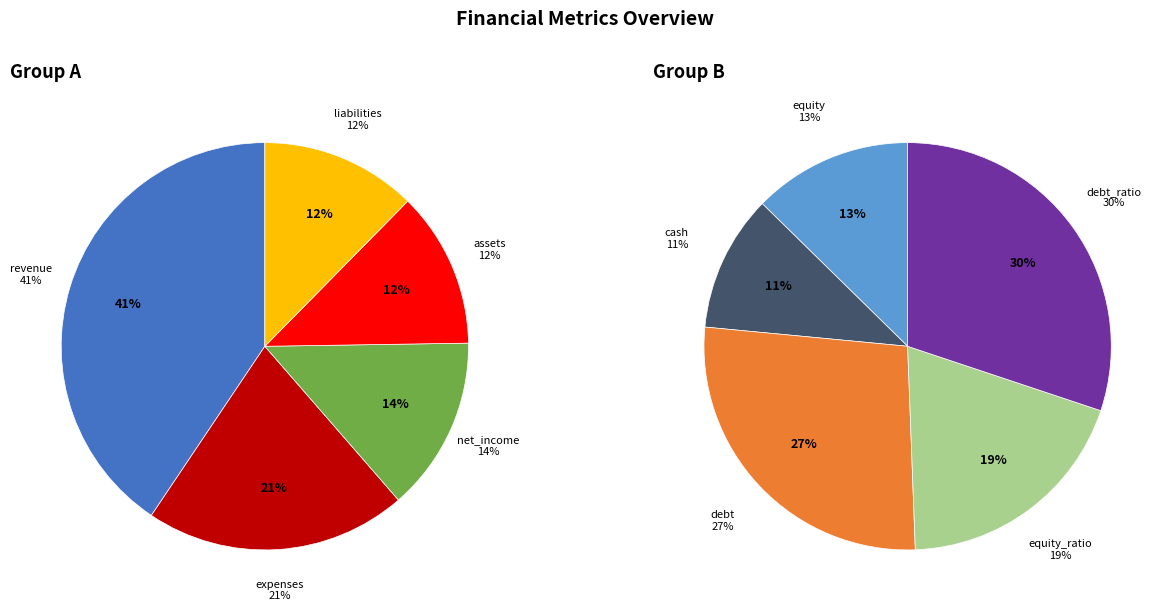

Which slice is the largest?

revenue